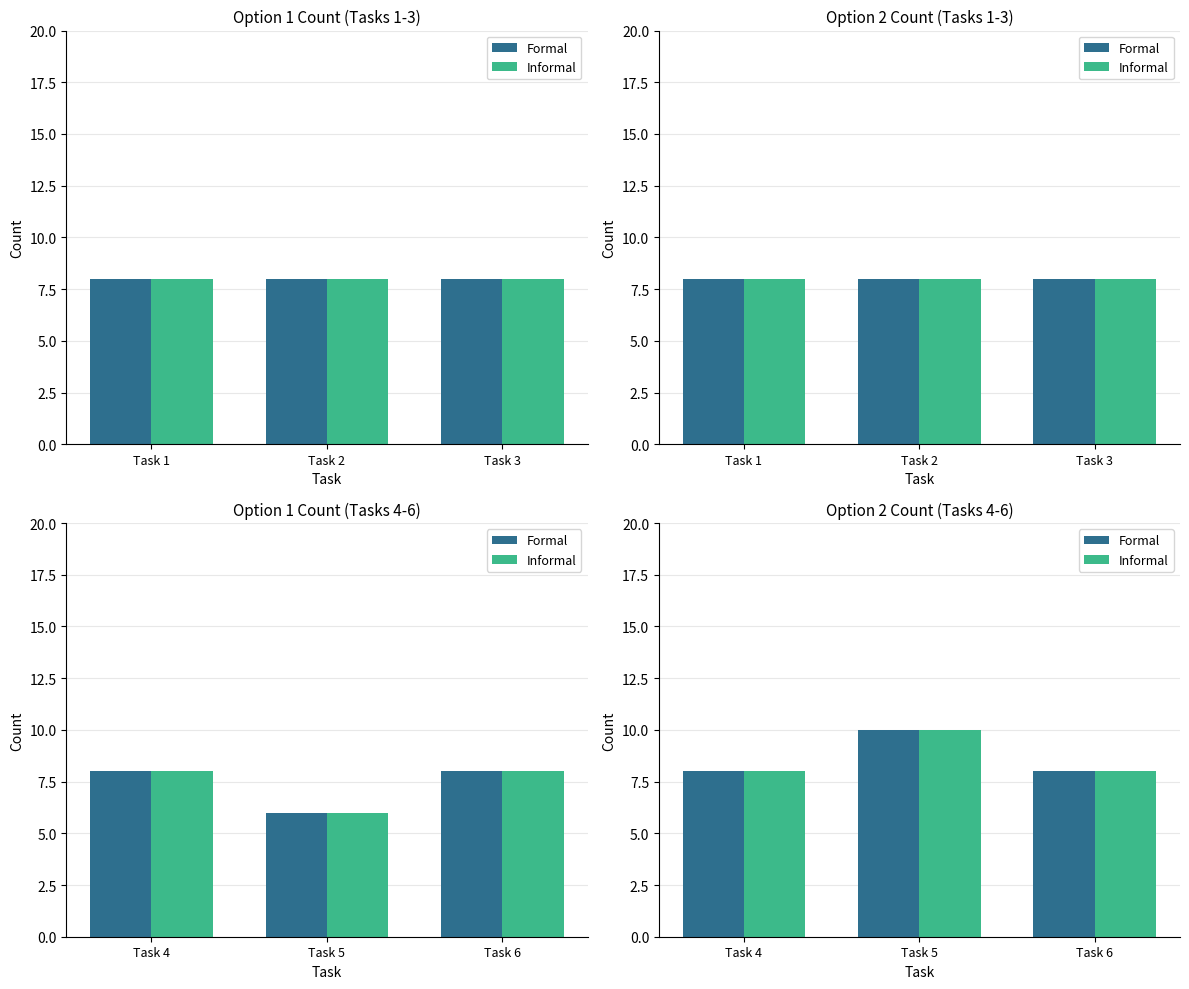

What are all the series names shown in the legend?

Formal, Informal